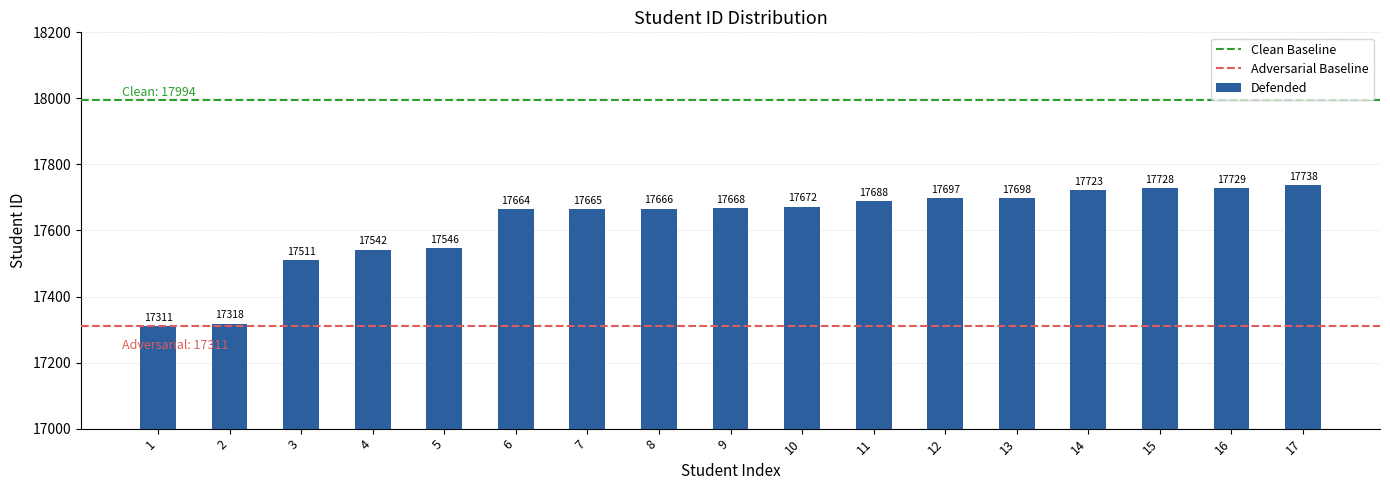

Rank the categories by value from lowest to highest.

1, 2, 3, 4, 5, 6, 7, 8, 9, 10, 11, 12, 13, 14, 15, 16, 17